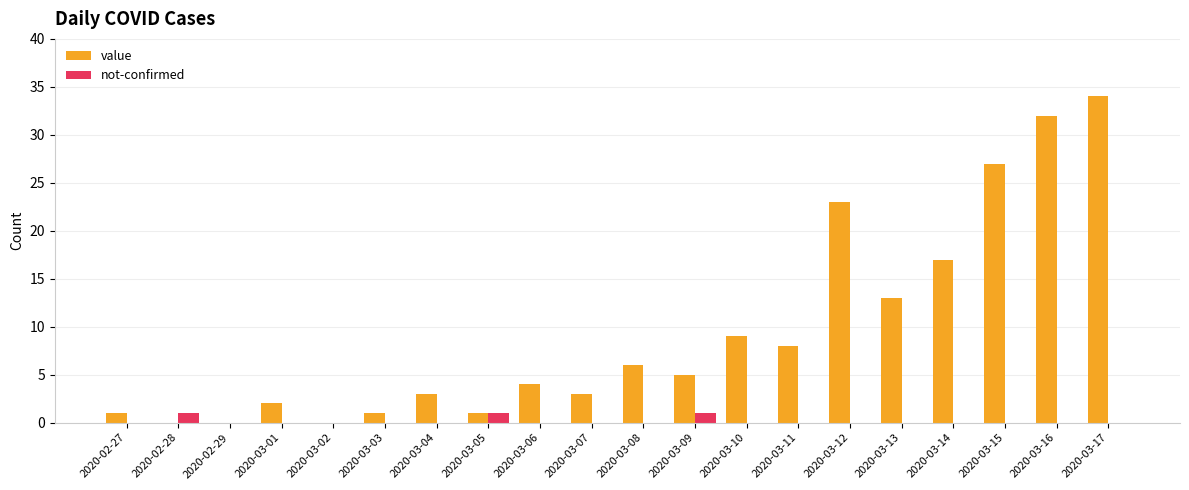

Which series has the largest total across all categories?

value